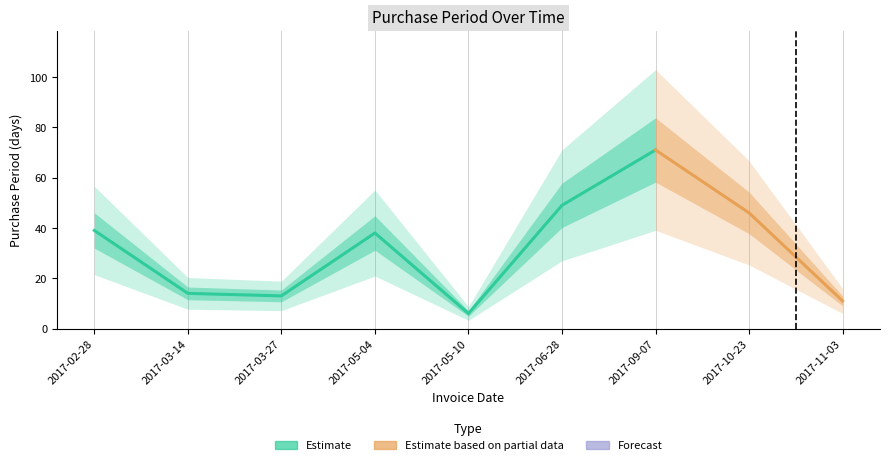

Is it true that the value at 2017-06-28 is 72?

False